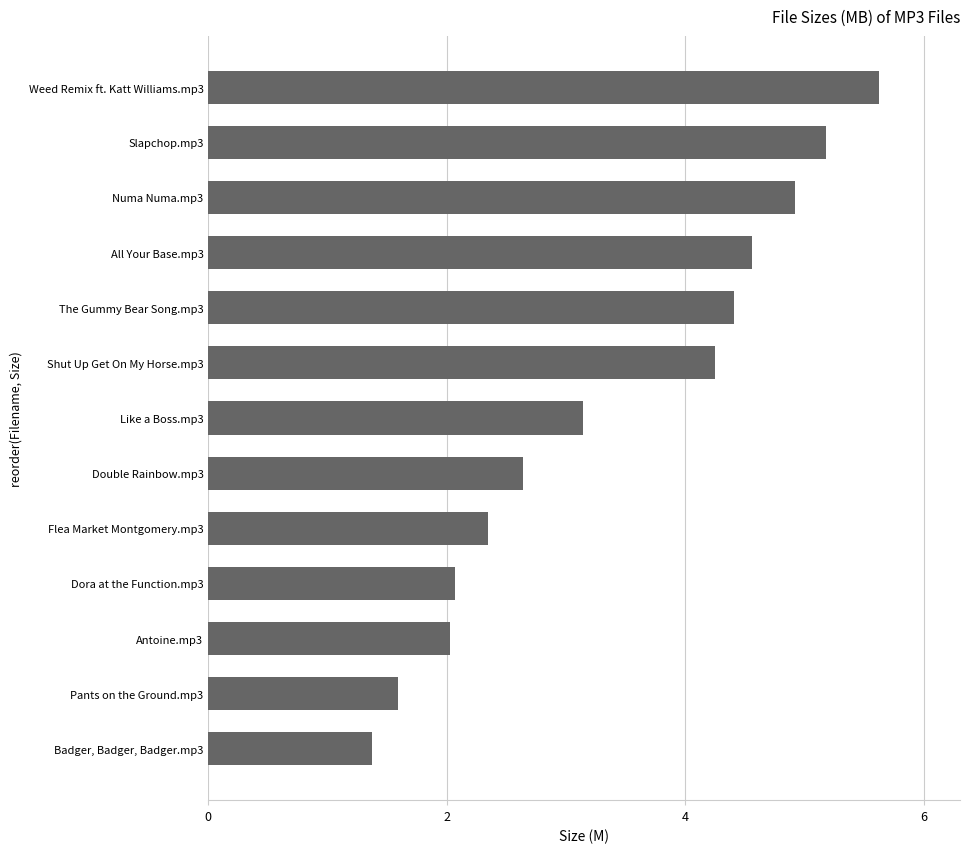

What is the average value?

3.4